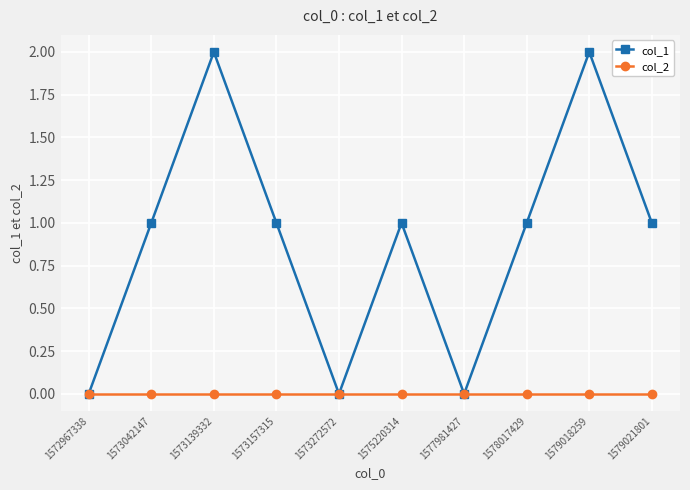

Reading left to right, what are all the values shown in this chart?

col_1: 1572967338=0	1573042147=1	1573139332=2	1573157315=1	1573272572=0	1575220314=1	1577981427=0	1578017429=1	1579018259=2	1579021801=1
col_2: 1572967338=0	1573042147=0	1573139332=0	1573157315=0	1573272572=0	1575220314=0	1577981427=0	1578017429=0	1579018259=0	1579021801=0